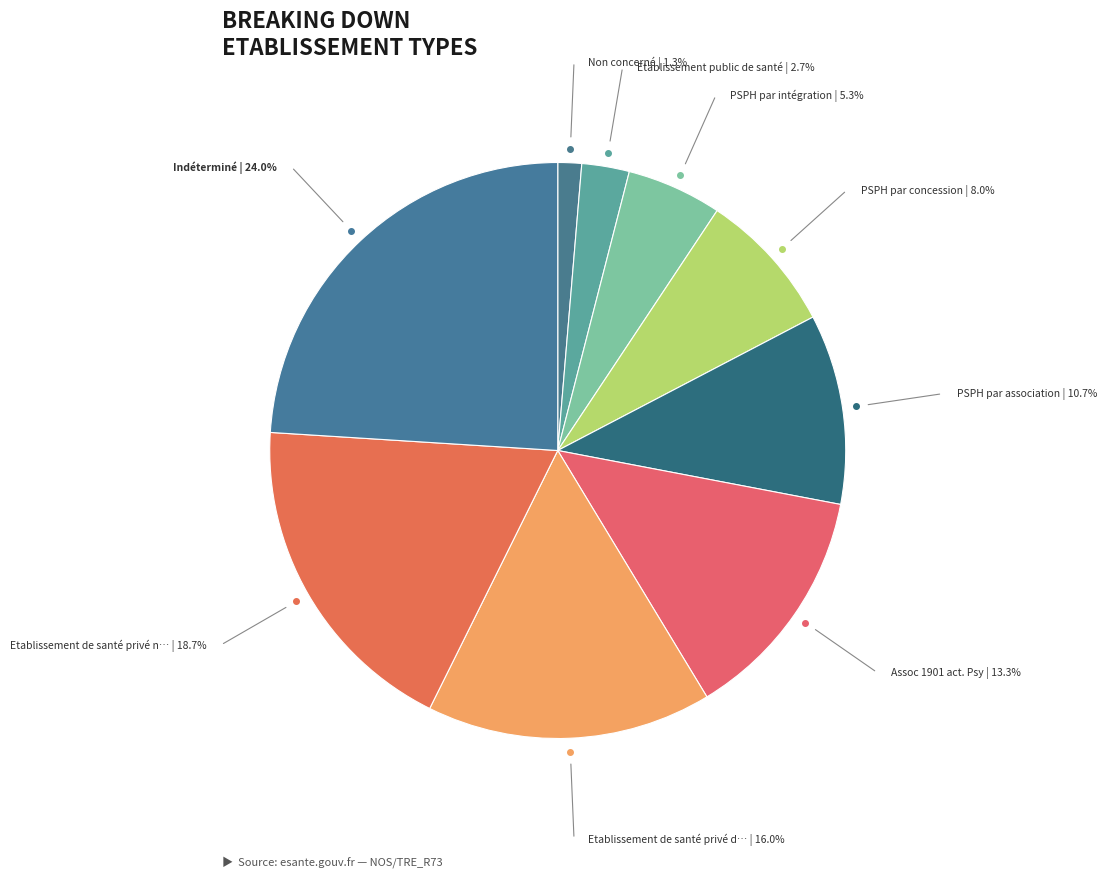

How many segments does this pie chart have?

9